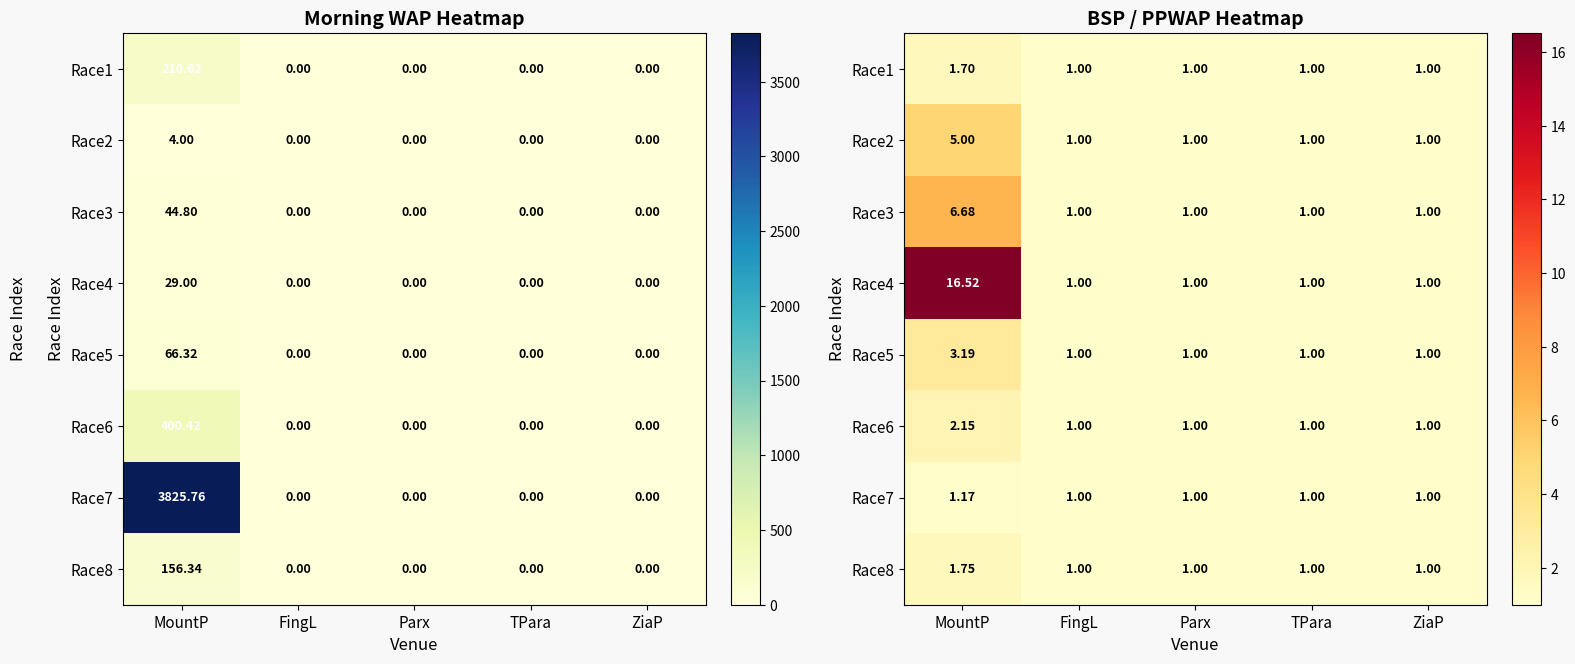

At which category does the chart reach its peak across all series?

MountP